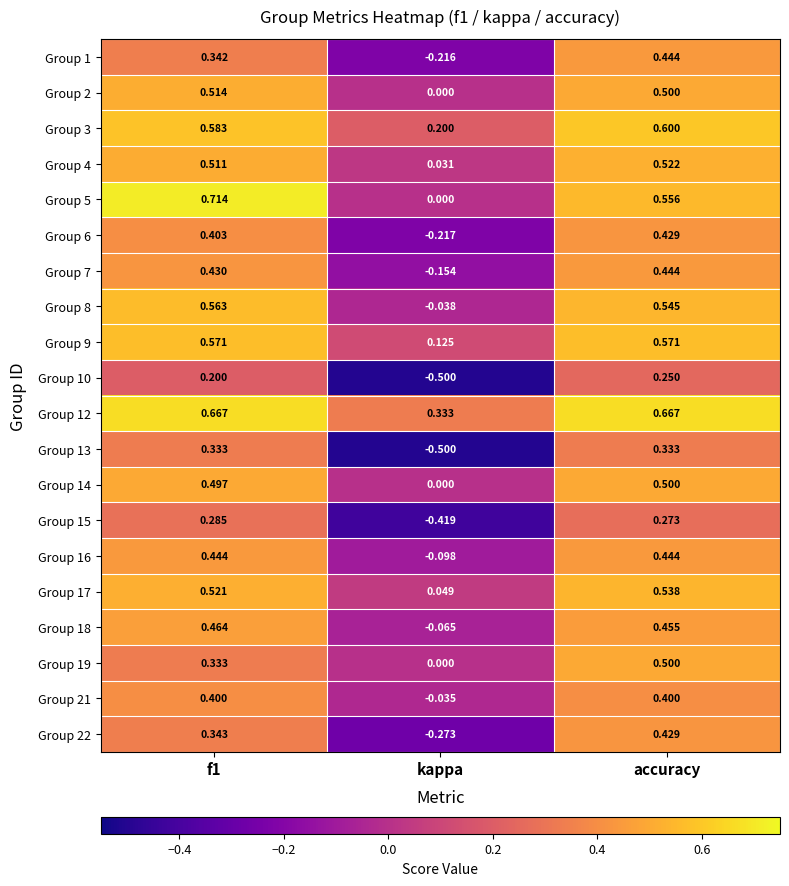

At which category is the sum across all series the highest?

accuracy